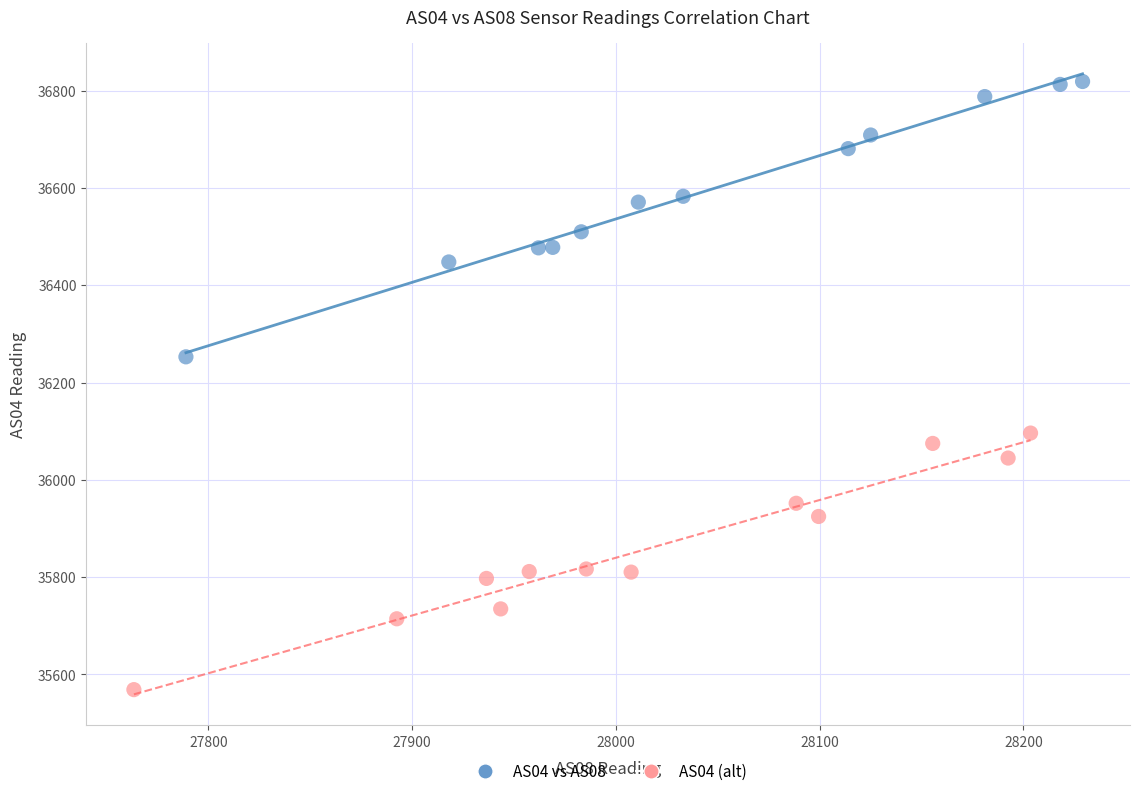

What are all the series names shown in the legend?

AS04 vs AS08, AS04 (alt)